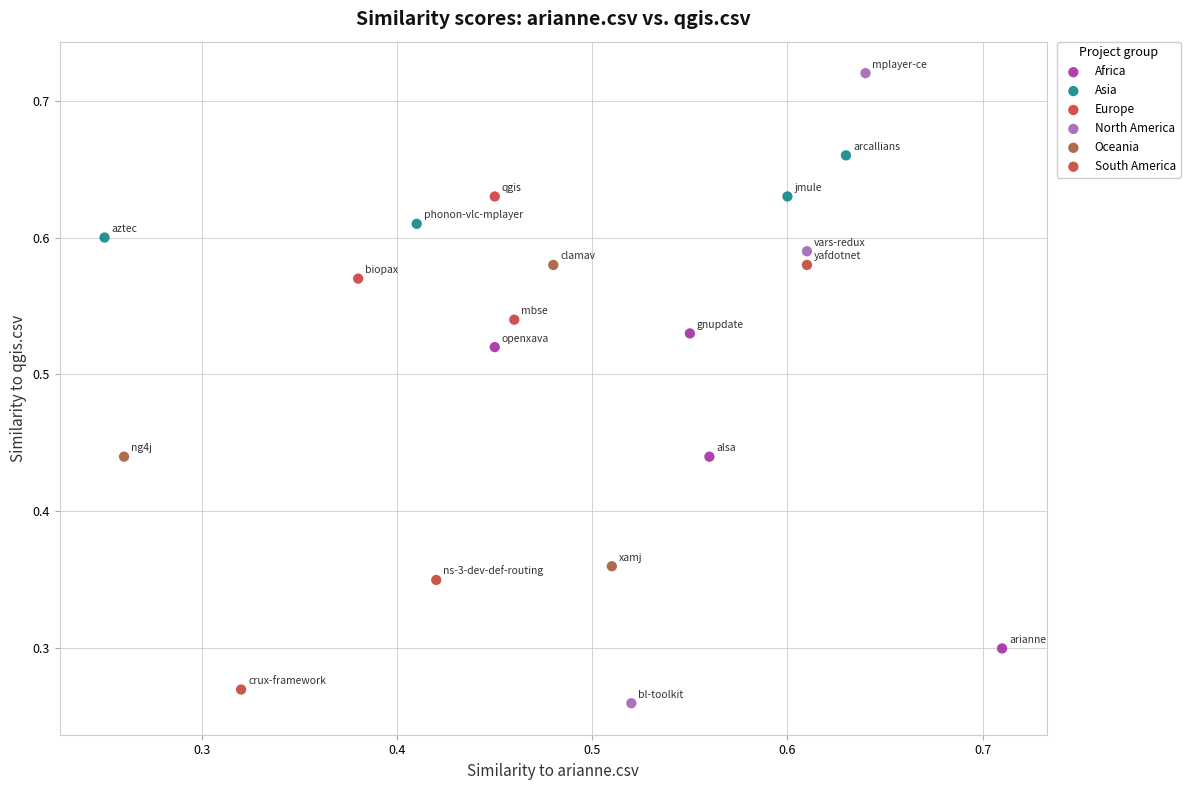

Which series has the widest spread of Y values?

North America